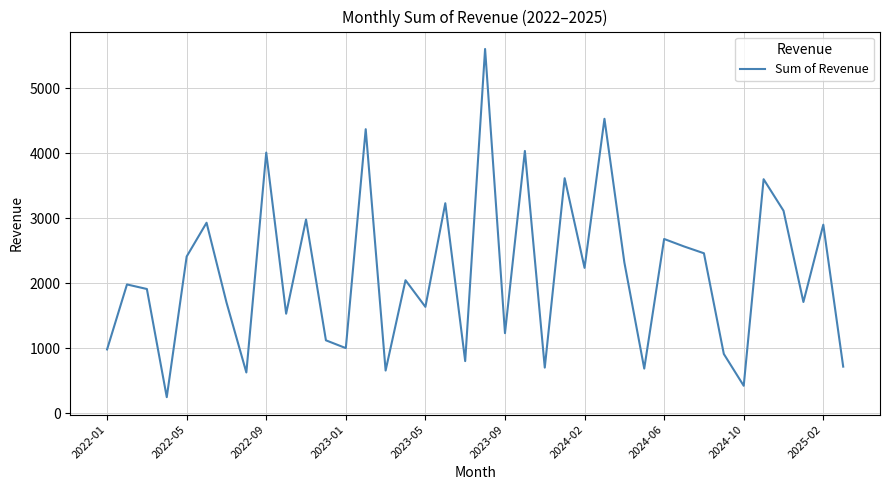

What is the smallest value displayed?

245